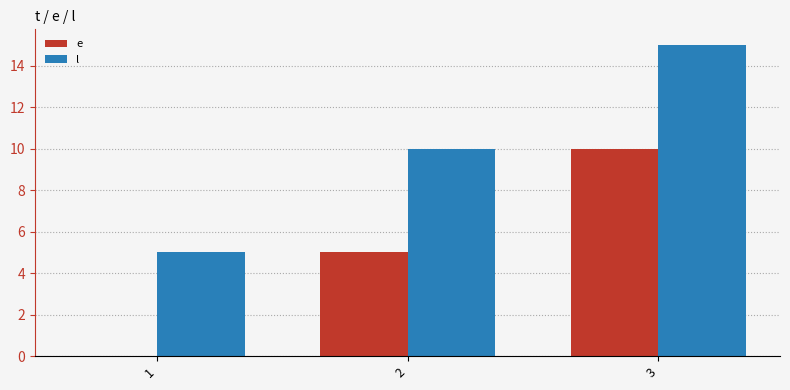

At which category is the sum across all series the highest?

3